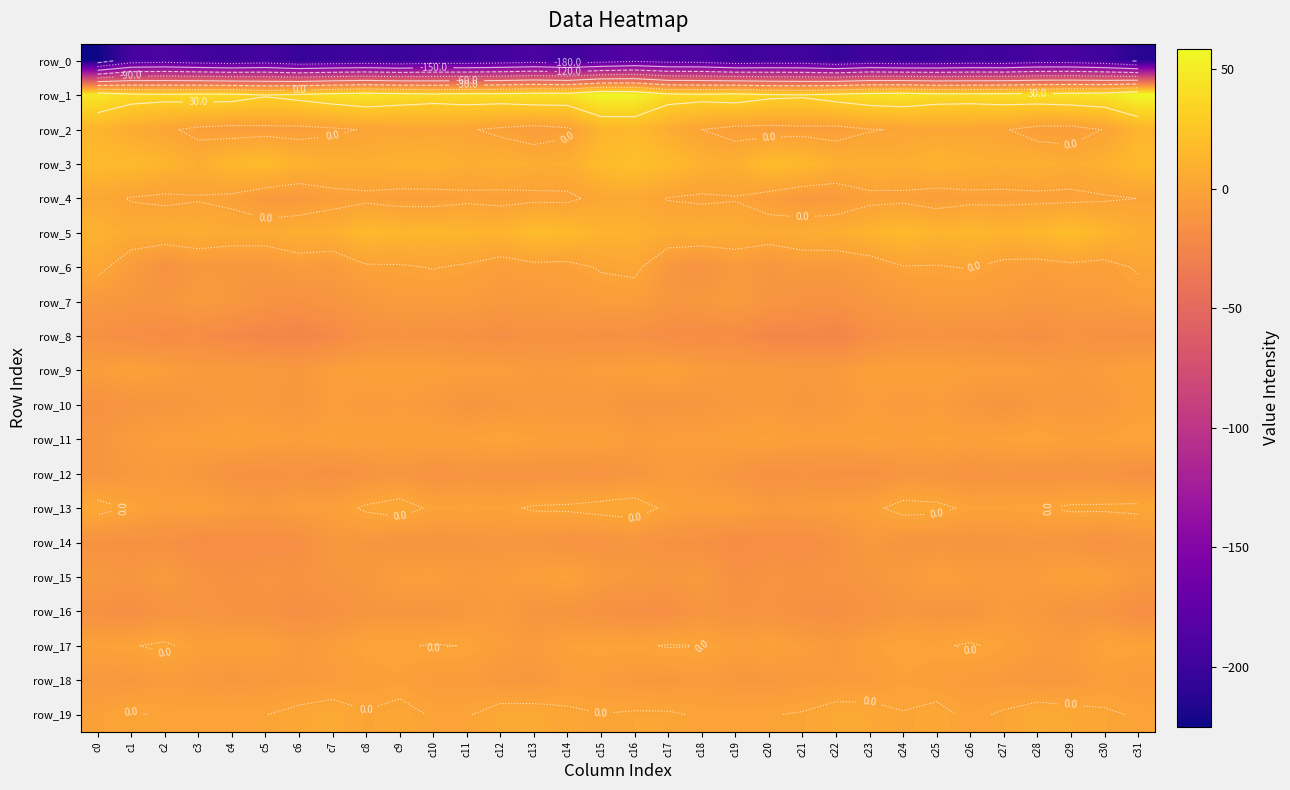

True or false: row_6 has a value of -5.6 at c20.

False